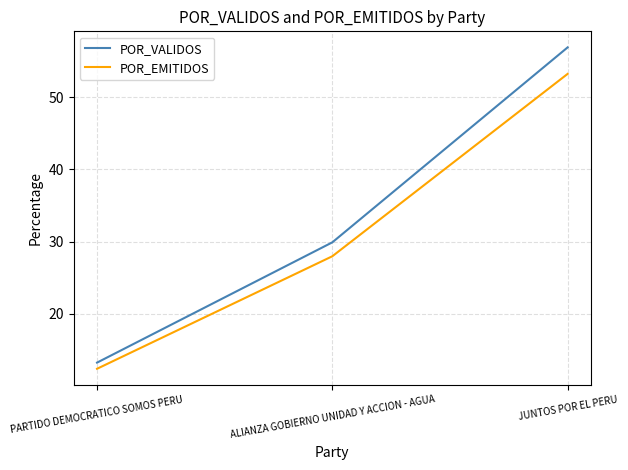

The value of POR_VALIDOS at PARTIDO DEMOCRATICO SOMOS PERU is 17.6. True or false?

False